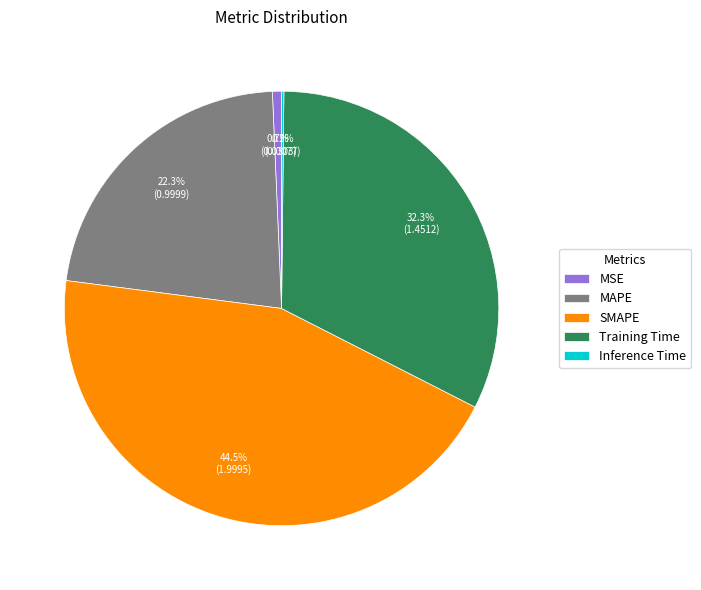

Which has a higher value, MAPE or MSE?

MAPE